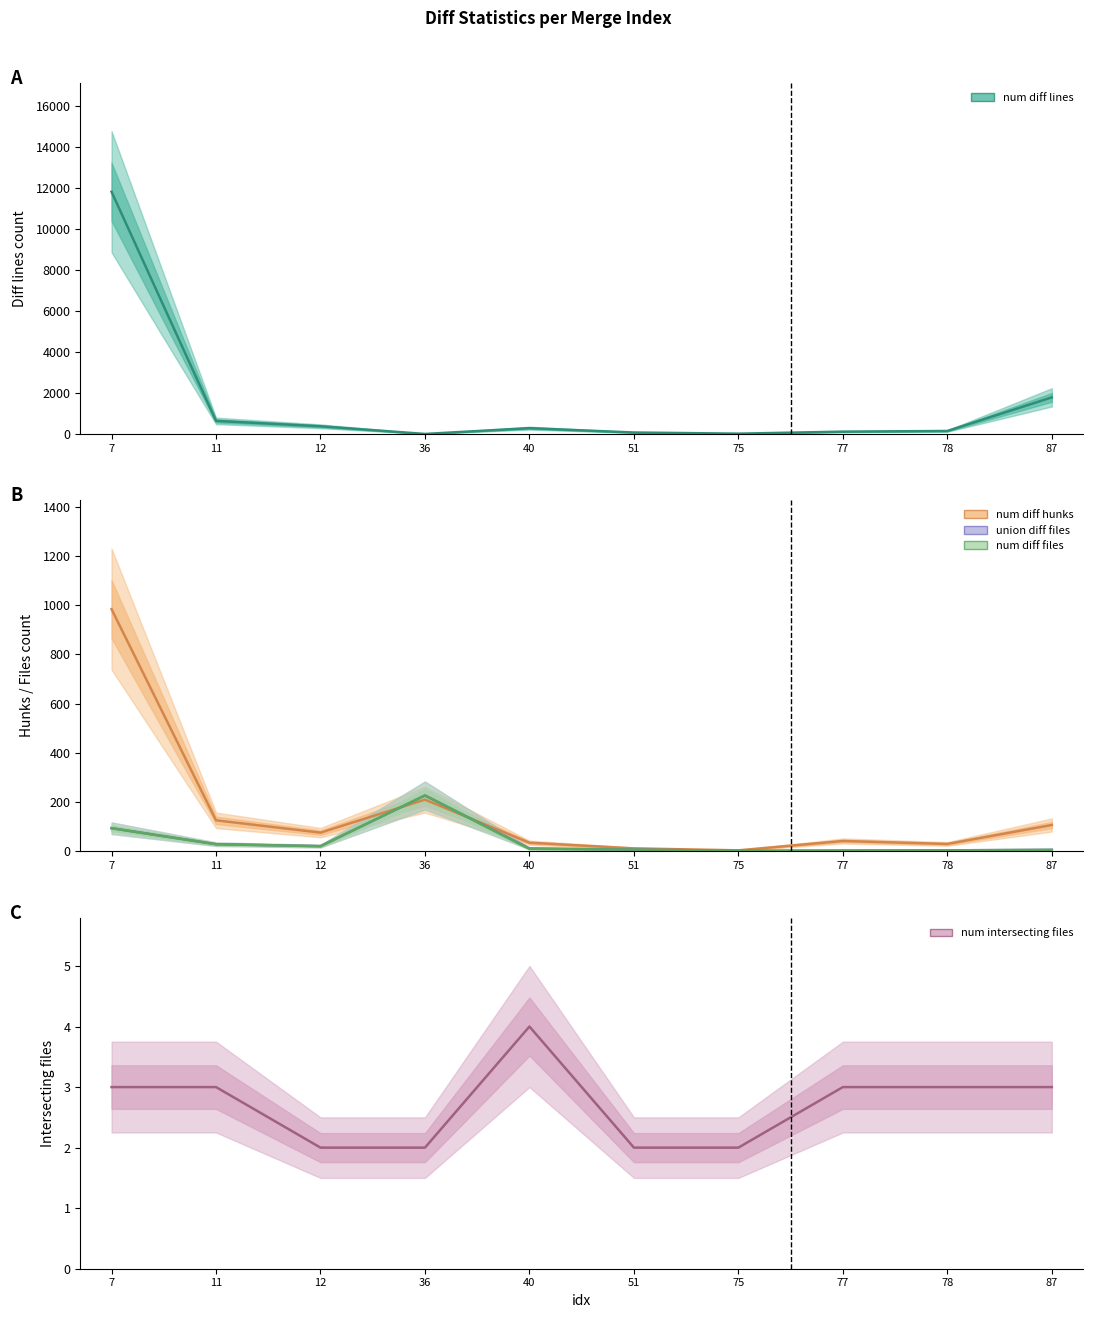

Reading left to right, what are all the values shown in this chart?

num_diff_lines: 7=11808	11=636	12=374	36=0	40=282	51=70	75=14	77=112	78=145	87=1783
num_diff_hunks: 7=984	11=126	12=76	36=210	40=35	51=12	75=4	77=42	78=30	87=107
union_diff_files: 7=94	11=29	12=21	36=227	40=12	51=7	75=2	77=3	78=4	87=6
num_diff_files: 7=94	11=29	12=21	36=227	40=10	51=7	75=2	77=3	78=4	87=6
num_intersecting_files: 7=3	11=3	12=2	36=2	40=4	51=2	75=2	77=3	78=3	87=3